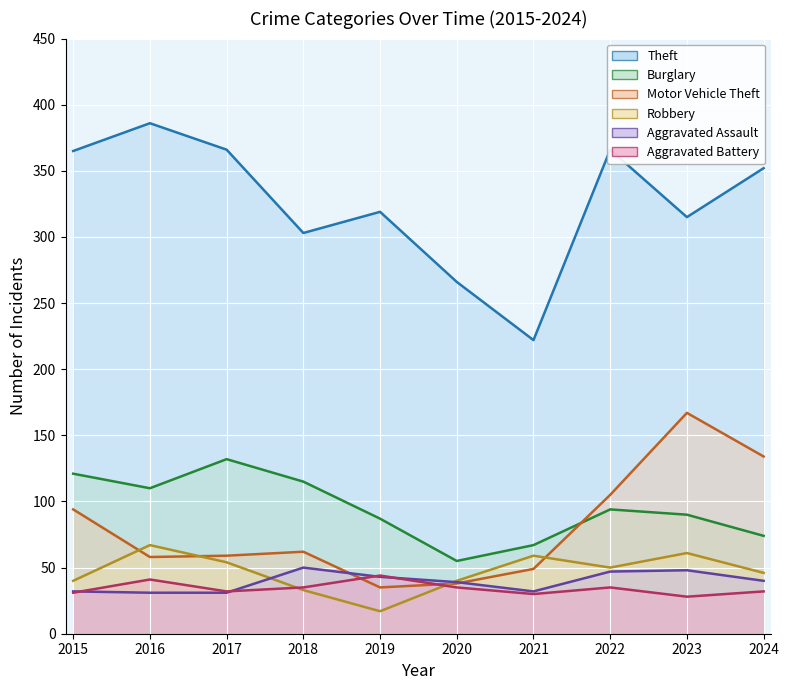

Reading right to left, what are all the values shown in this chart?

Theft: 2024=352	2023=315	2022=366	2021=222	2020=266	2019=319	2018=303	2017=366	2016=386	2015=365
Burglary: 2024=74	2023=90	2022=94	2021=67	2020=55	2019=87	2018=115	2017=132	2016=110	2015=121
Motor Vehicle Theft: 2024=134	2023=167	2022=105	2021=49	2020=38	2019=35	2018=62	2017=59	2016=58	2015=94
Robbery: 2024=46	2023=61	2022=50	2021=59	2020=40	2019=17	2018=33	2017=54	2016=67	2015=40
Aggravated Assault: 2024=40	2023=48	2022=47	2021=32	2020=39	2019=43	2018=50	2017=31	2016=31	2015=32
Aggravated Battery: 2024=32	2023=28	2022=35	2021=30	2020=35	2019=44	2018=35	2017=32	2016=41	2015=31